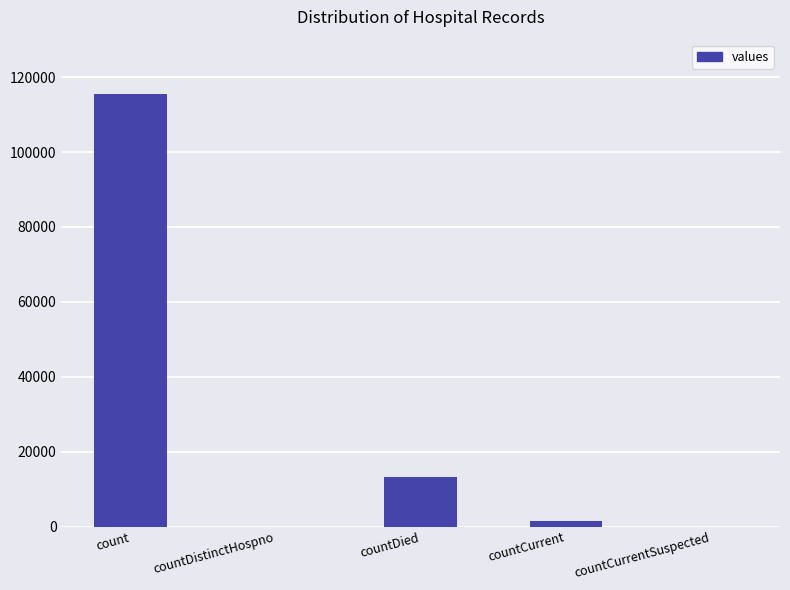

What is the sum of all values?

130105